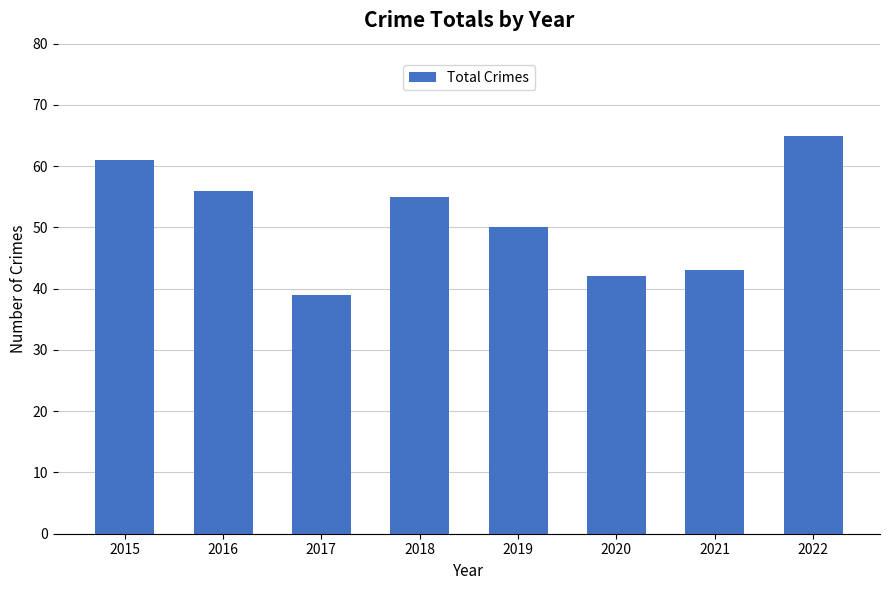

How many distinct data groups are displayed?

1